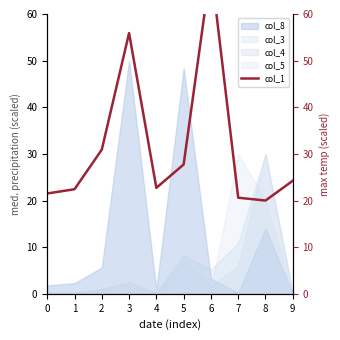

Where is the first local minimum?

4